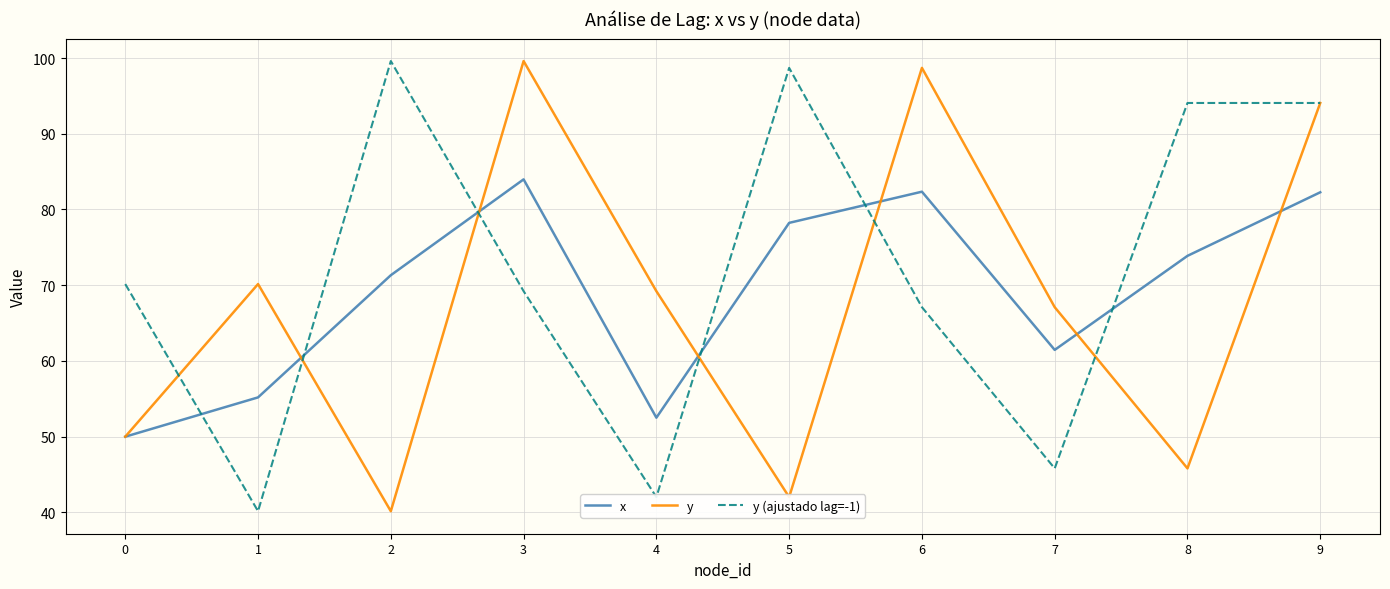

What is the difference between the y values at 5 and 0?

8.0